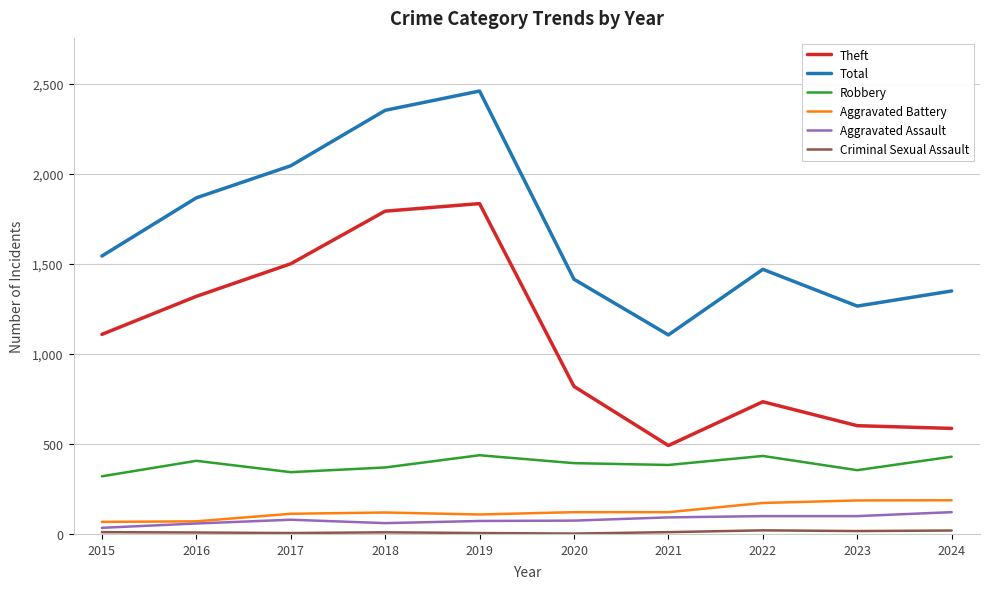

True or false: Total has a value of 2044 at 2017.

True